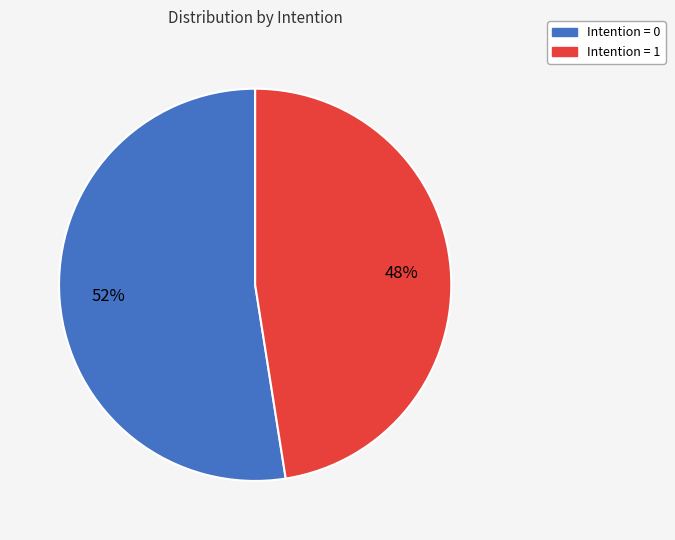

What percentage is the Intention = 1 slice, to the nearest percent?

48%